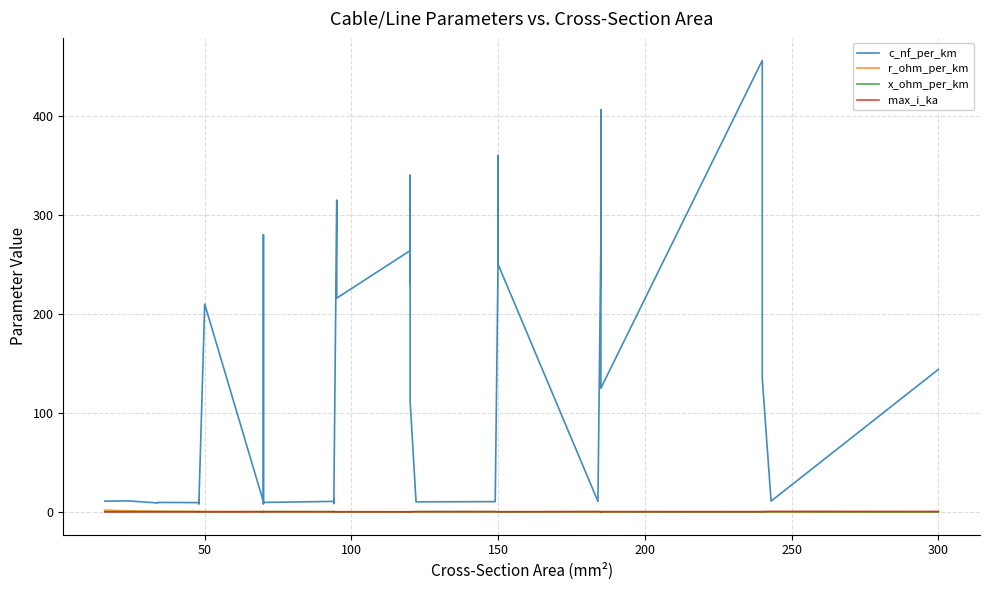

What is the sum of all r_ohm_per_km values?

15.2